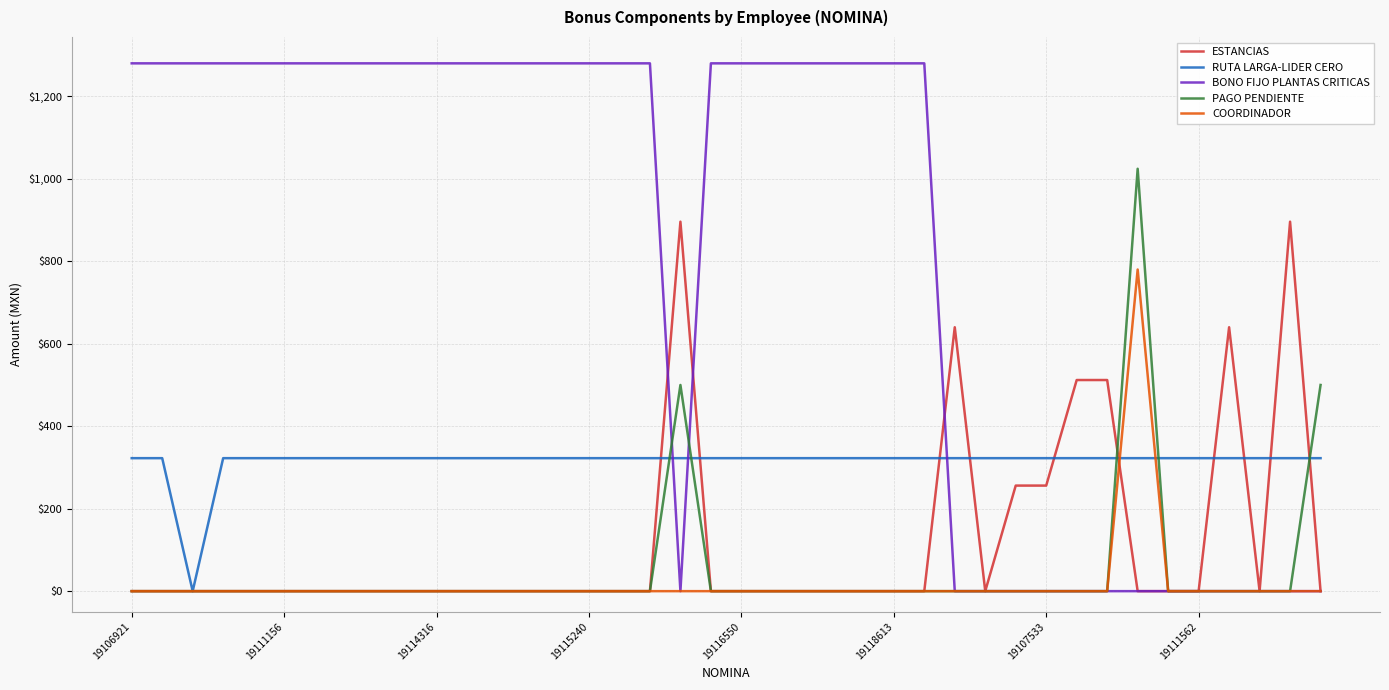

How many lines are shown in the chart?

5